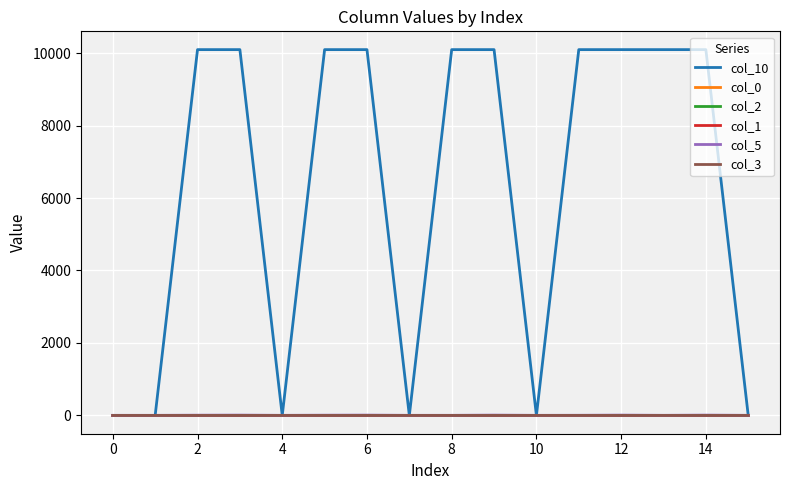

Which series has the largest total across all categories?

col_10